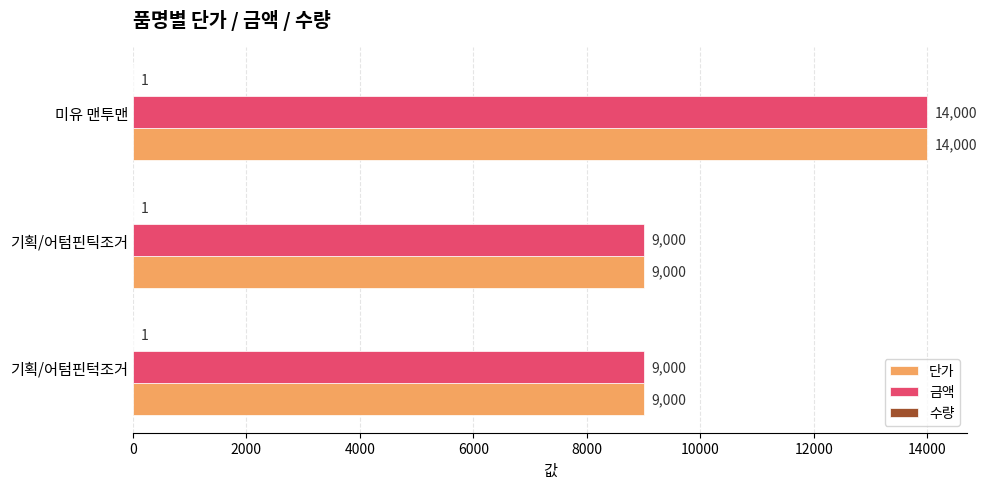

The value of 금액 at 기획/어텀핀턱조거 is 9000. True or false?

True